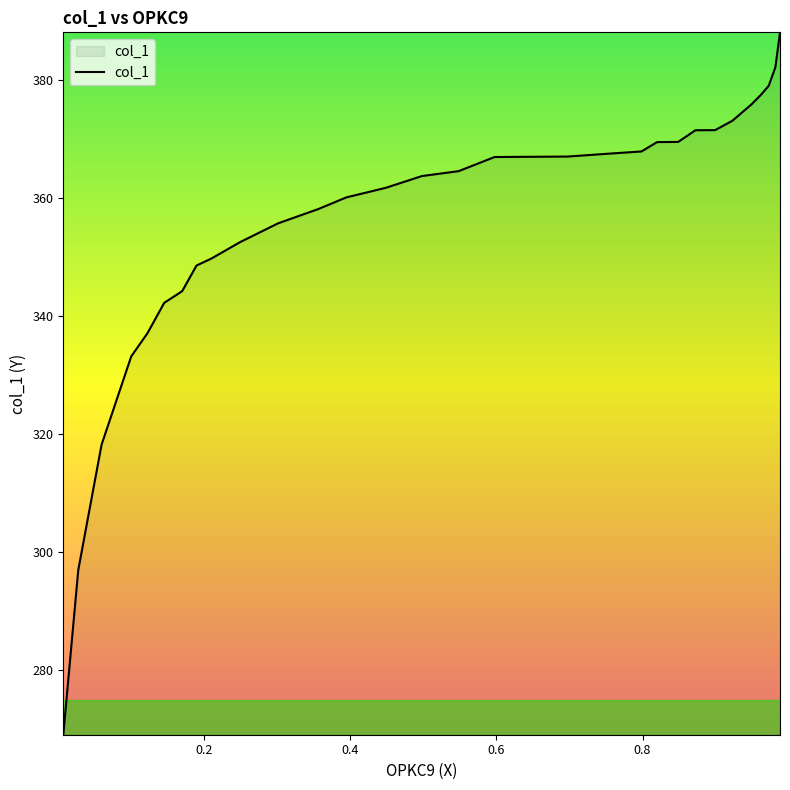

What is the maximum value shown in the chart?

388.1